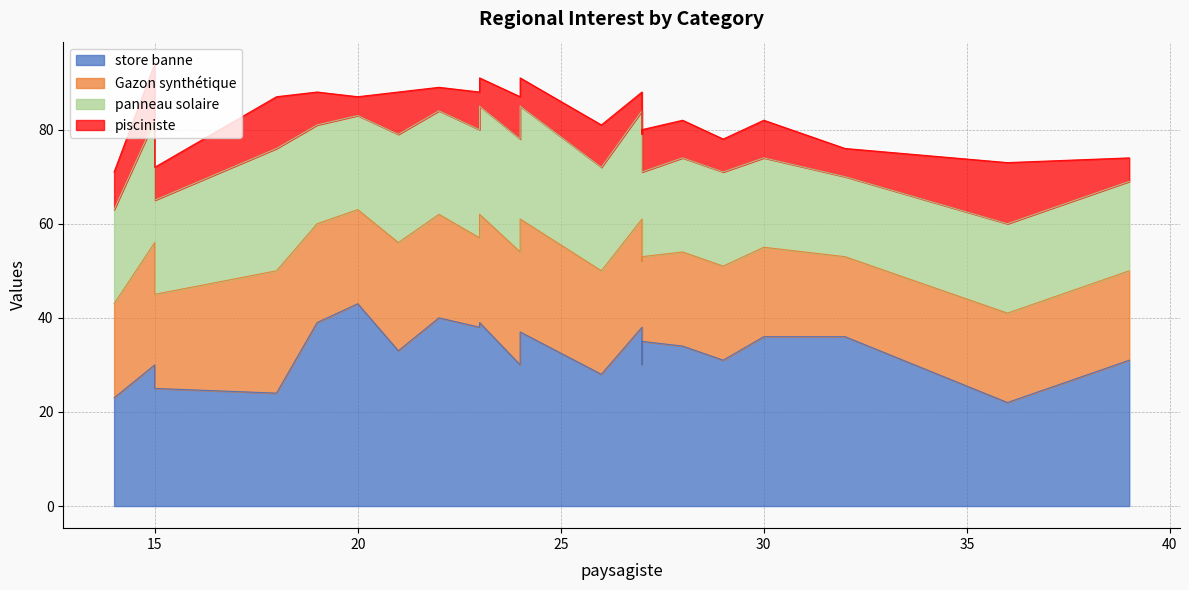

After their last crossing, which series has the higher values: store banne or Gazon synthétique?

store banne